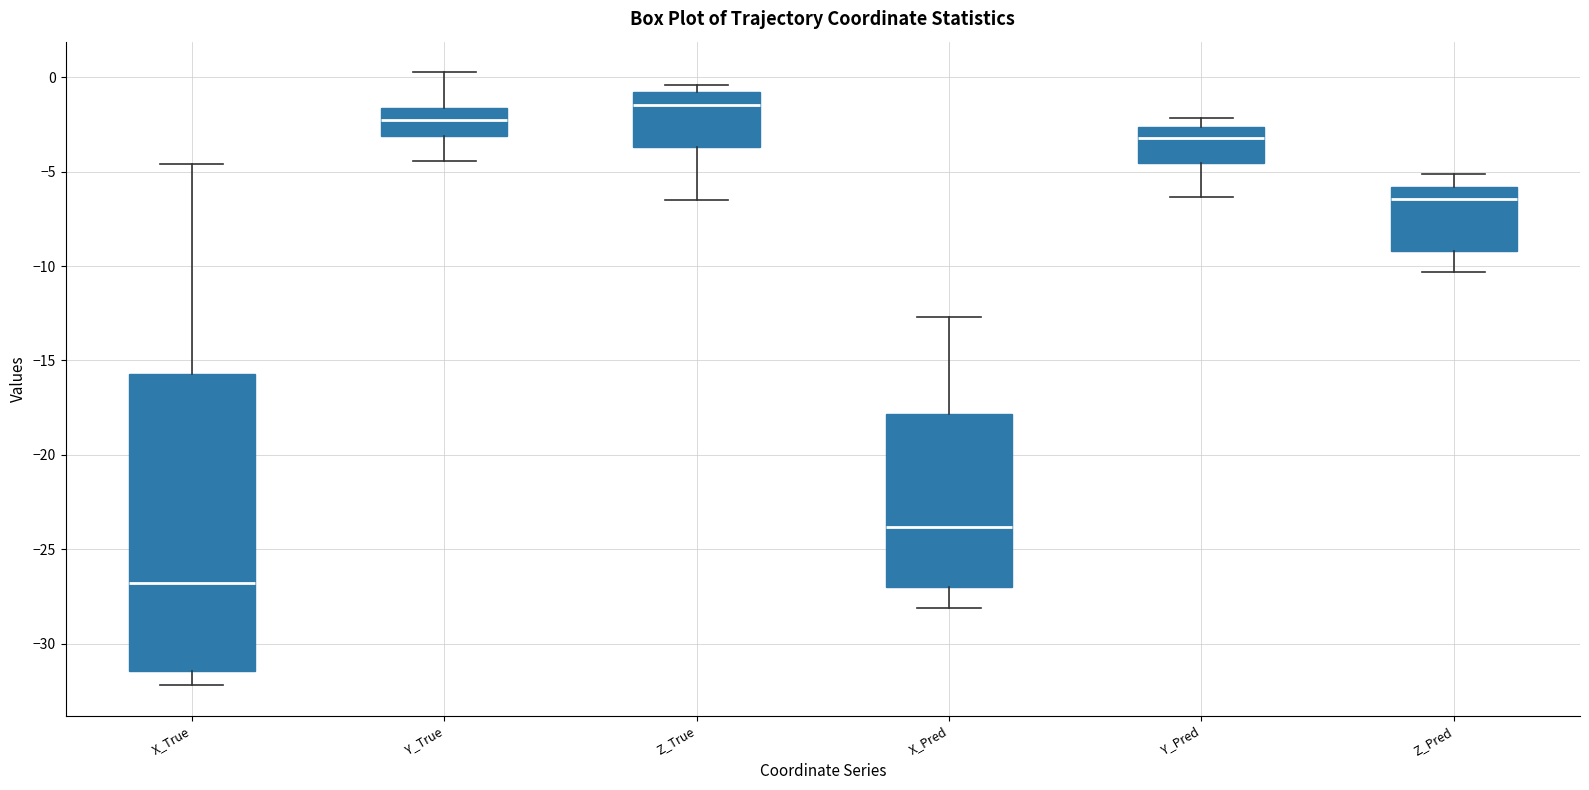

Reading left to right, read every box against the y-axis: the position of its median line, the range the box covers, and the ends of its whiskers. The values are not printed on the chart, so give them approximately, as read against the axis.

X_True: median -27.0, box -31.5 to -15.5, whiskers -32.0 to -4.5
Y_True: median -2.5, box -3.0 to -1.5, whiskers -4.5 to 0.5
Z_True: median -1.5, box -3.5 to -1.0, whiskers -6.5 to -0.5
X_Pred: median -24.0, box -27.0 to -18.0, whiskers -28.0 to -12.5
Y_Pred: median -3.0, box -4.5 to -2.5, whiskers -6.5 to -2.0
Z_Pred: median -6.5, box -9.0 to -6.0, whiskers -10.5 to -5.0